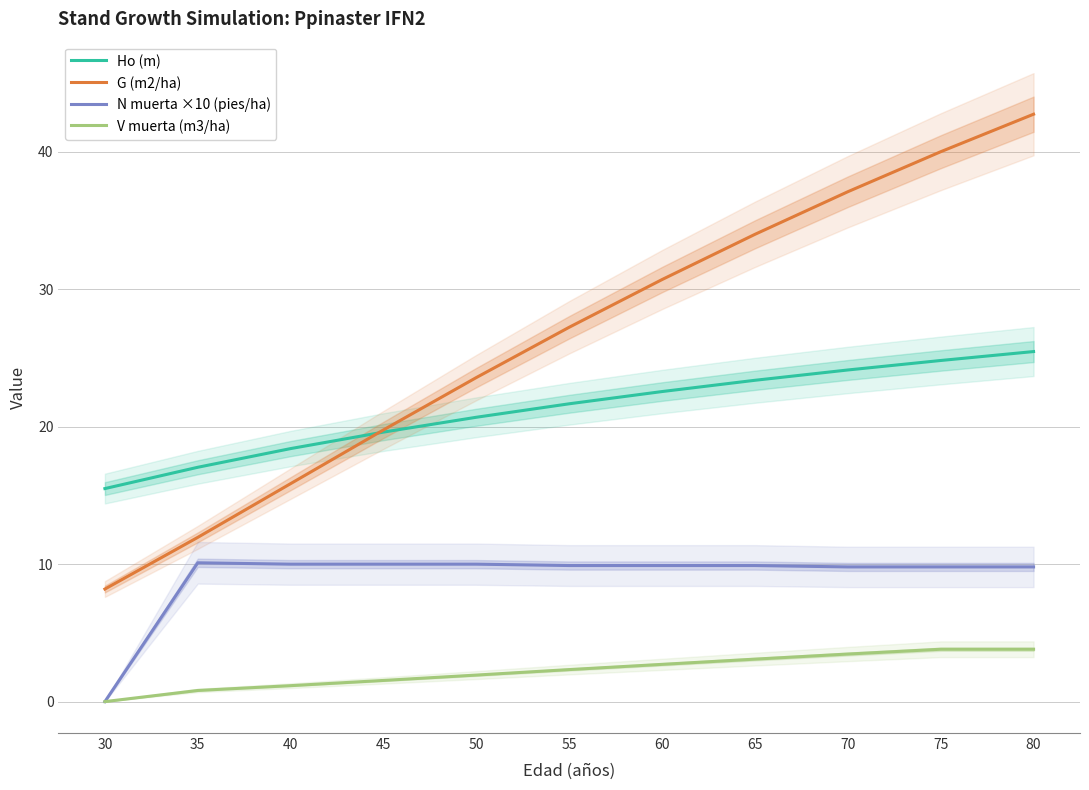

What is the approximate value of V muerta (m3/ha) at 75?

3.8